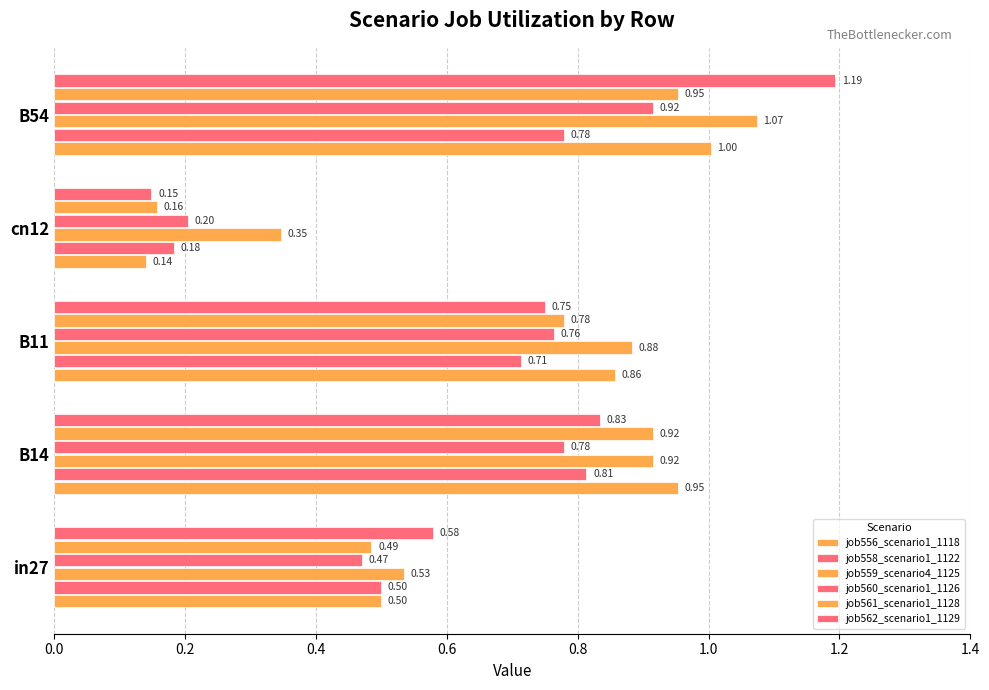

What is the value of the job561_scenario1_1128 bar at the 1st from the left?

0.5